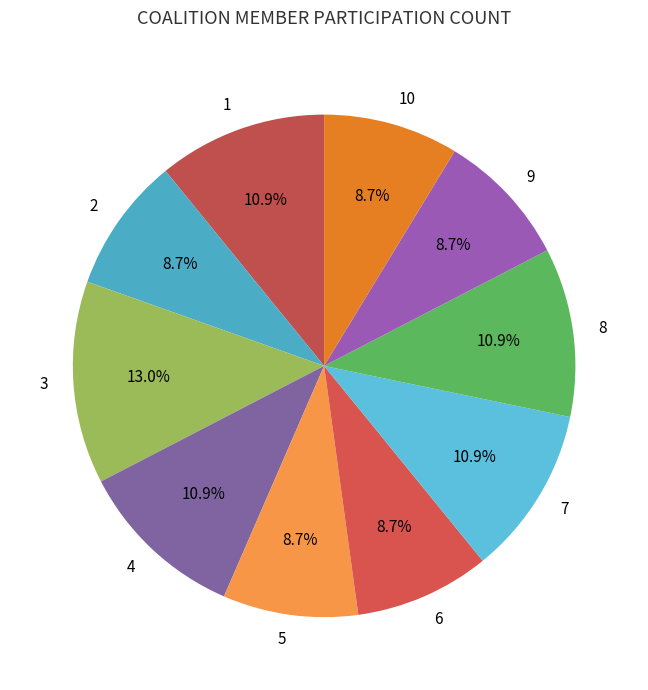

To the nearest percent, what is the combined percentage of 1 and 2?

20%